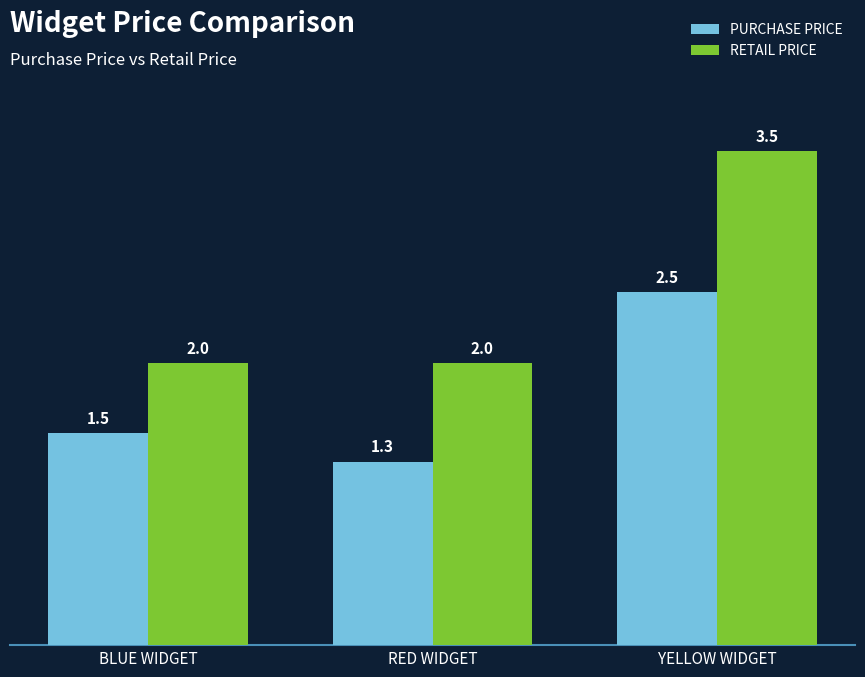

The value of RETAIL PRICE at RED WIDGET is 2.0. True or false?

True